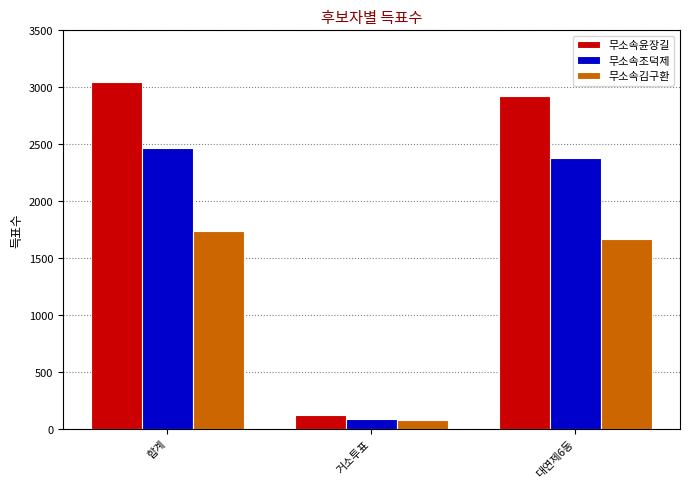

What is the difference between the second highest and minimum values in the 무소속조덕제 series?

2291